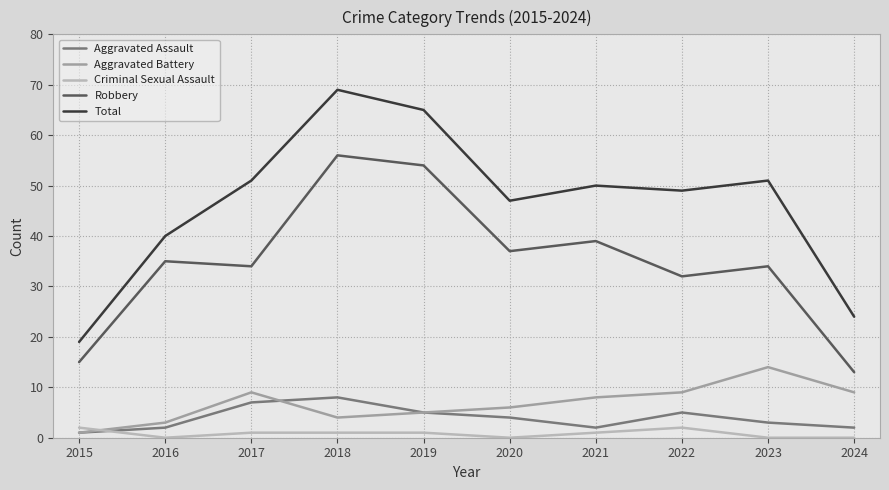

Reading left to right, extract all data points from this chart.

Aggravated Assault: 1	2	7	8	5	4	2	5	3	2
Aggravated Battery: 1	3	9	4	5	6	8	9	14	9
Criminal Sexual Assault: 2	0	1	1	1	0	1	2	0	0
Robbery: 15	35	34	56	54	37	39	32	34	13
Total: 19	40	51	69	65	47	50	49	51	24